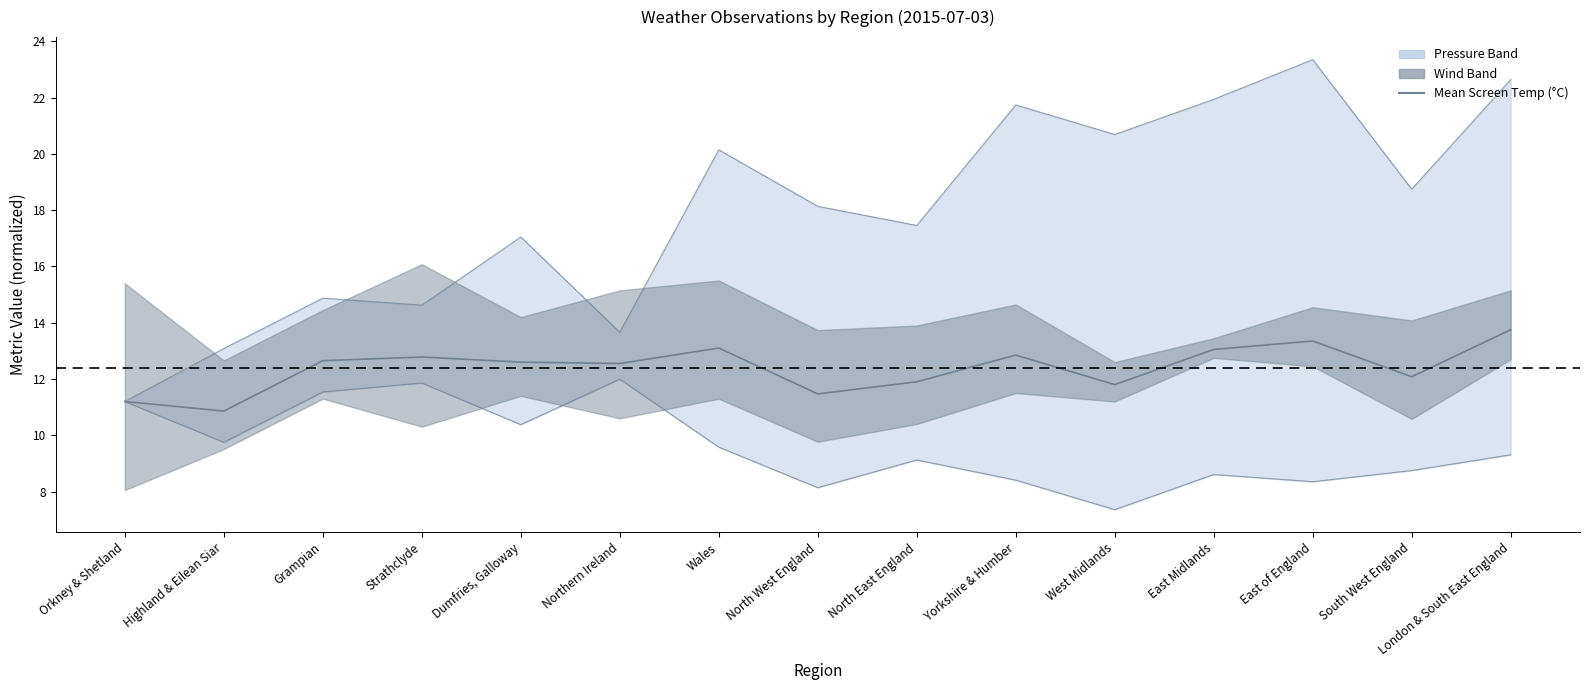

Where is the first local maximum?

Strathclyde